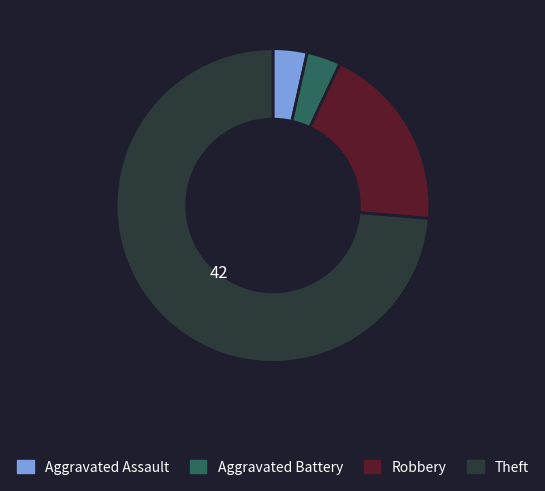

Is there any slice that represents more than half of the pie?

Yes